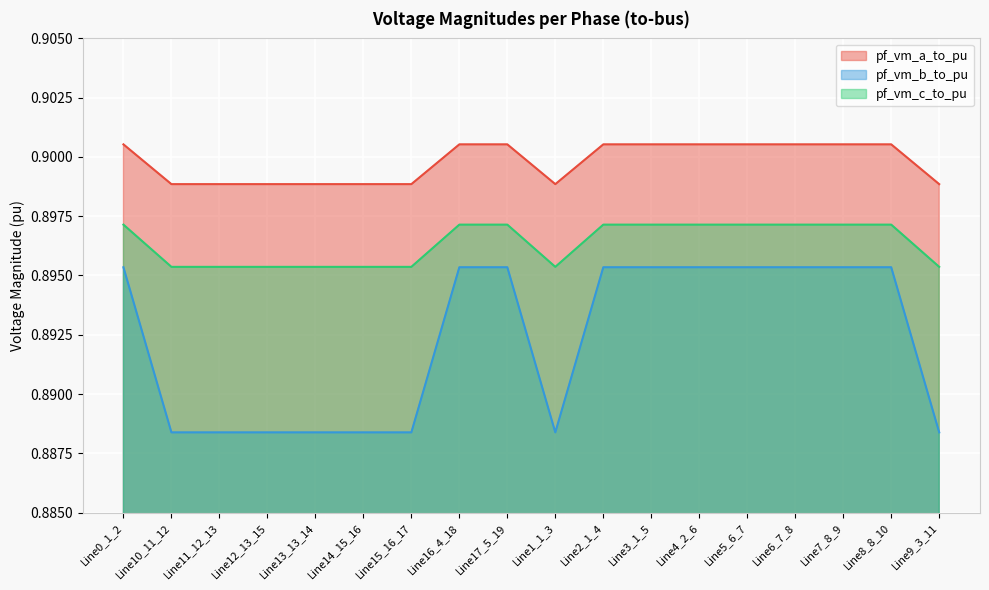

At which label is pf_vm_c_to_pu closest to 0?

Line1_1_3